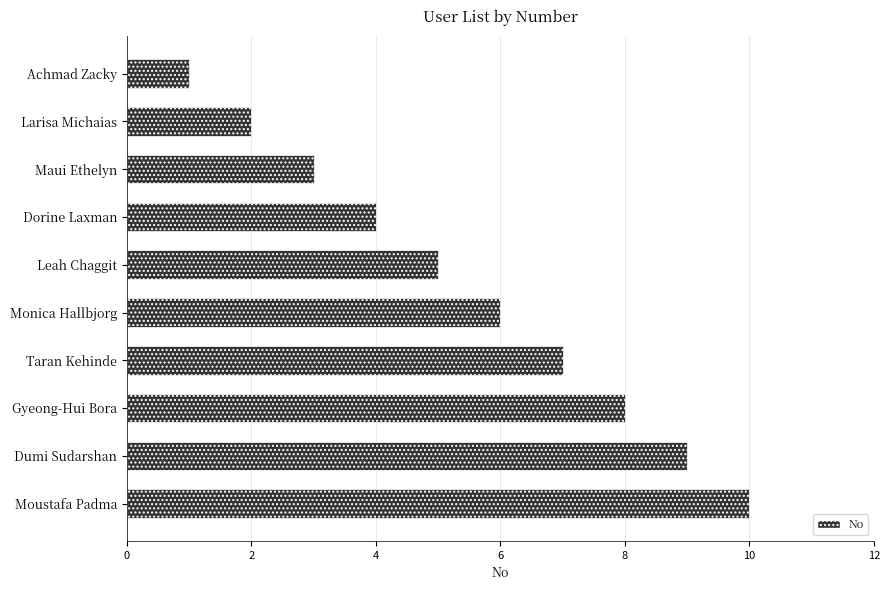

Does the chart contain stacked bars?

No